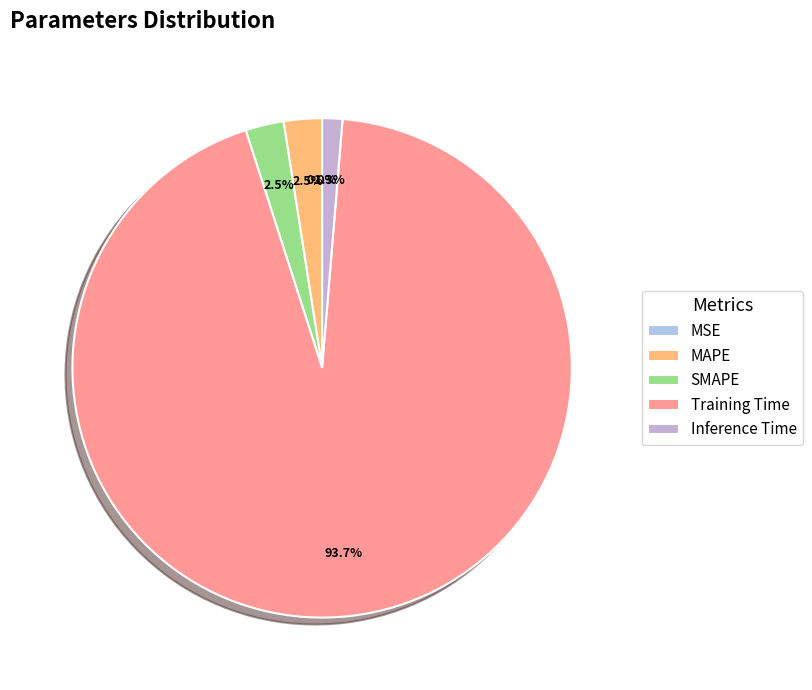

What is the majority slice?

Training Time